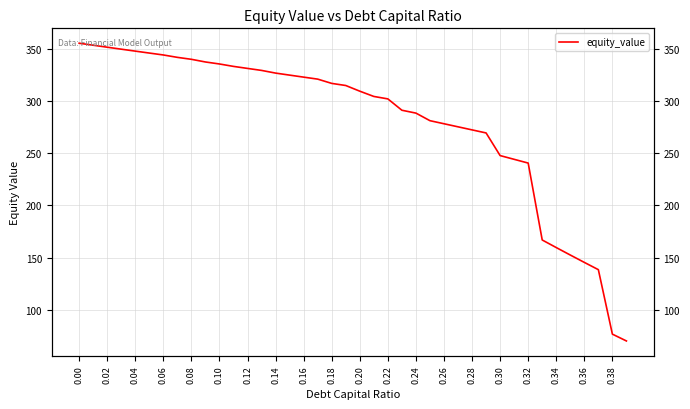

True or false: the data shows 297.4 at 33.

False